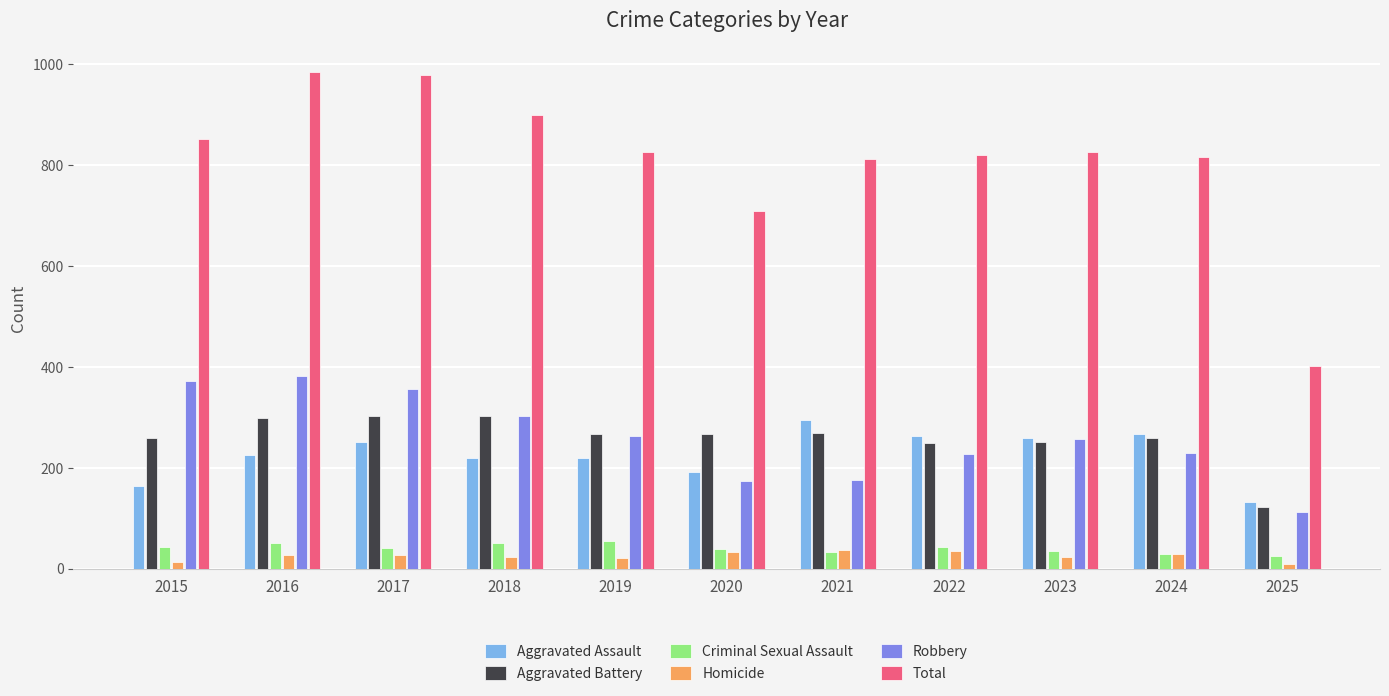

Is the value of Homicide at 2021 greater than the value of Robbery at 2019?

No